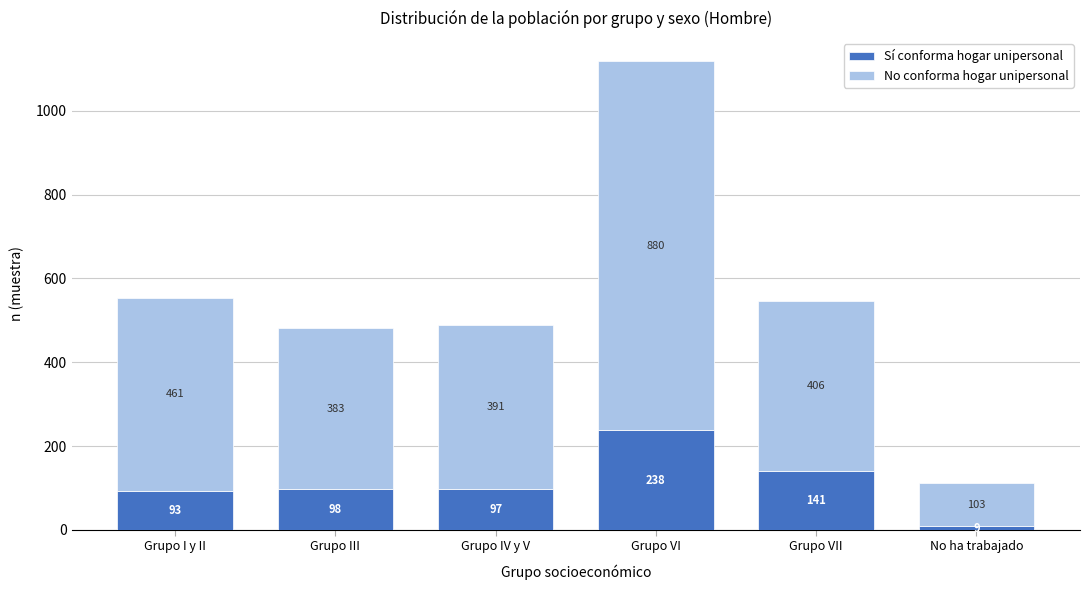

Reading left to right, transcribe the values for Sí conforma hogar unipersonal.

Grupo I y II=93	Grupo III=98	Grupo IV y V=97	Grupo VI=238	Grupo VII=141	No ha trabajado=9